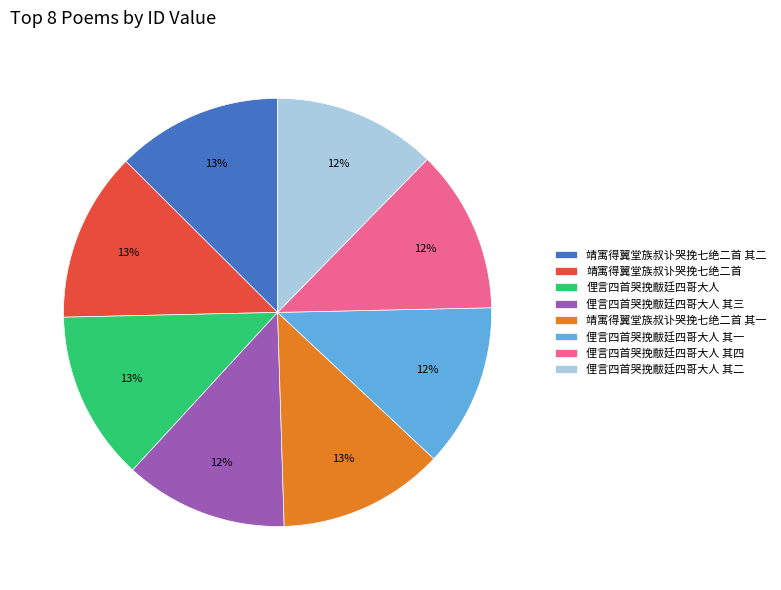

Is there any slice that represents more than half of the pie?

No